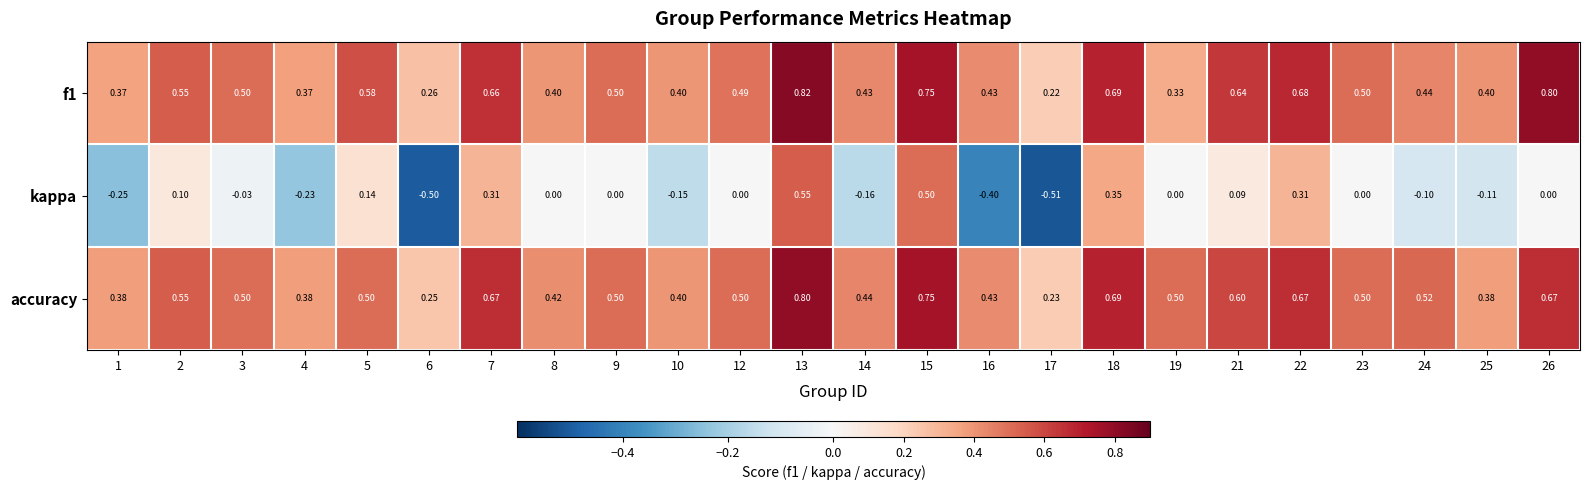

Which series has the largest total across all categories?

accuracy